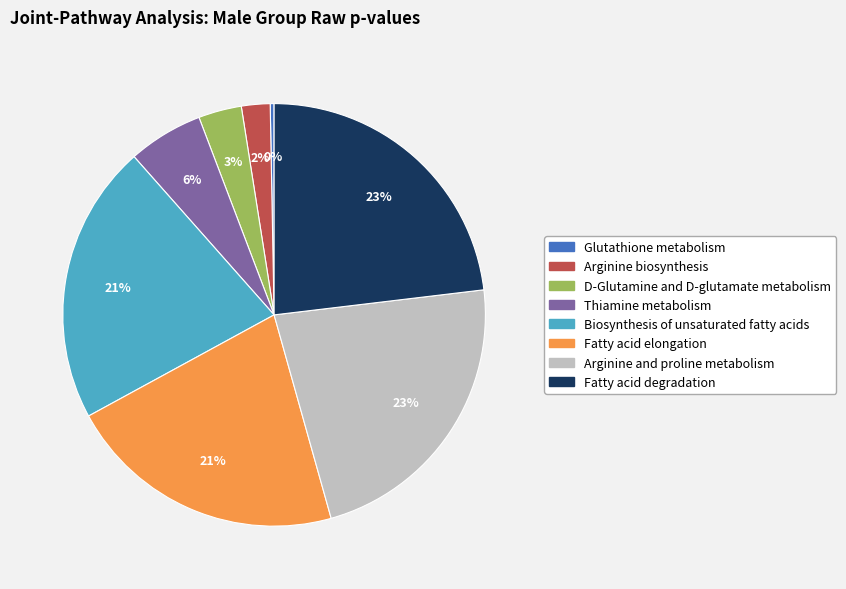

What is the smallest slice in the pie chart?

Glutathione metabolism